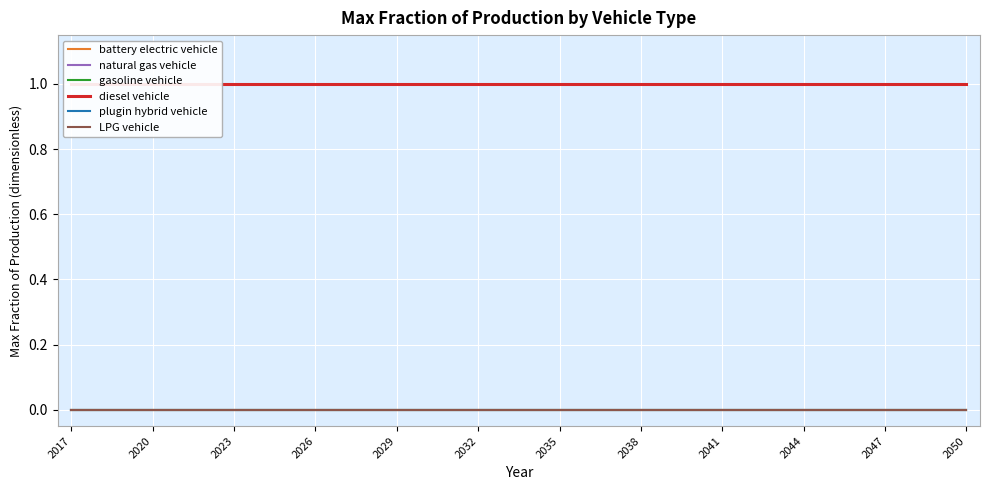

What is the total value across all series at 2020?

1